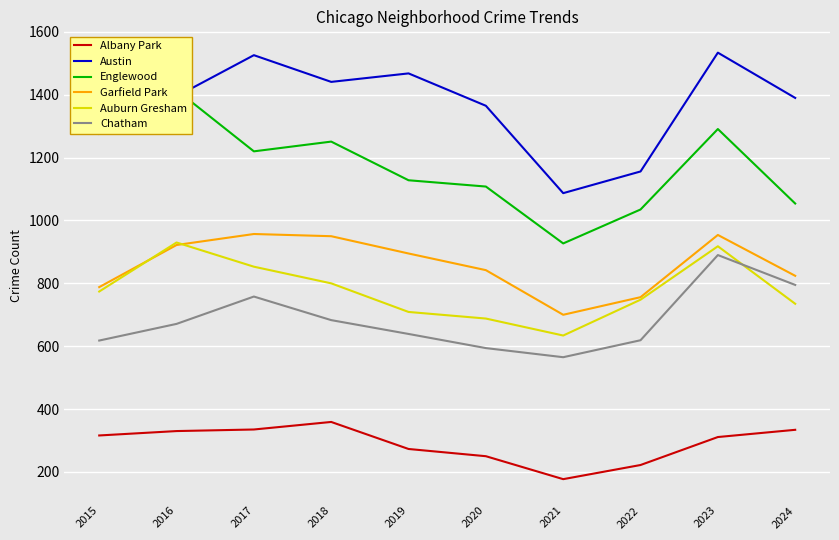

At which category does Chatham reach its first local valley?

2021